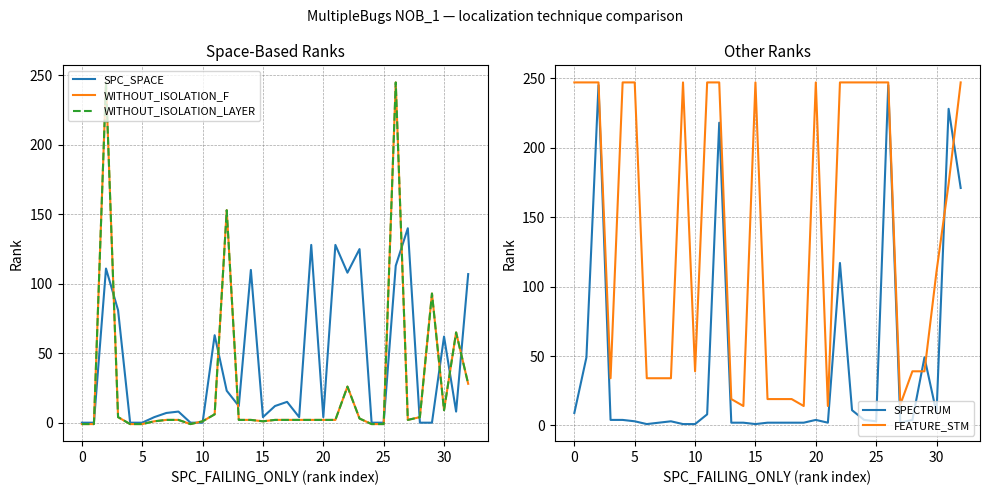

True or false: WITHOUT_ISOLATION_LAYER has a value of 2 at 18.

True